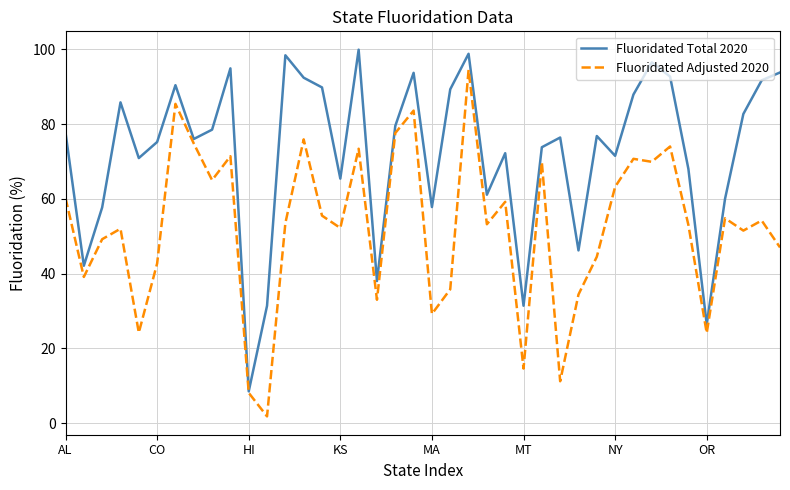

List the series in order of their peak value, lowest first.

Fluoridated Adjusted 2020, Fluoridated Total 2020